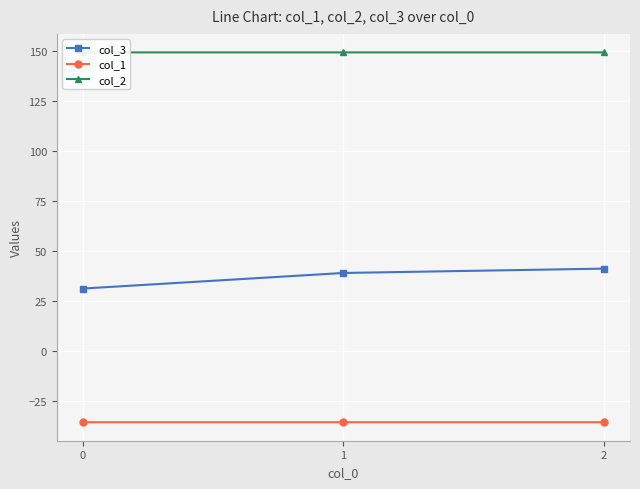

What is the sum of all col_2 values?

447.5